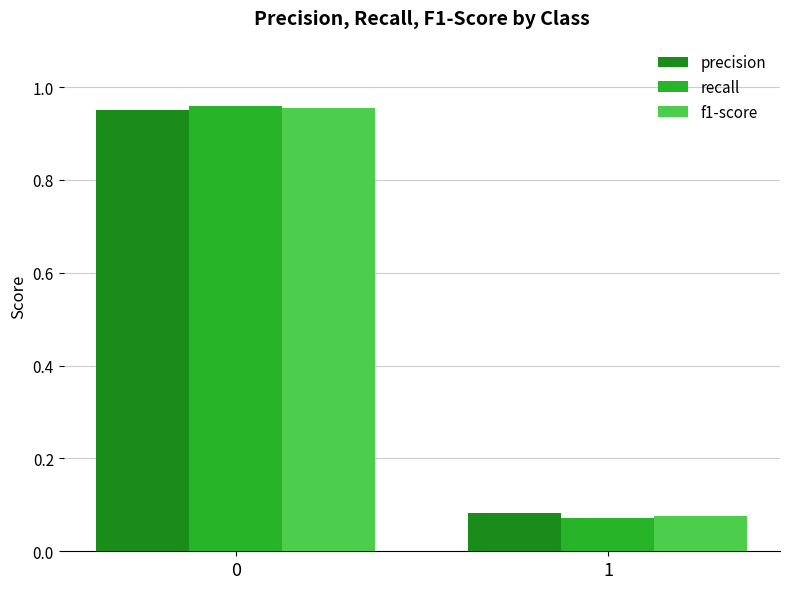

How many groups of bars are there?

2